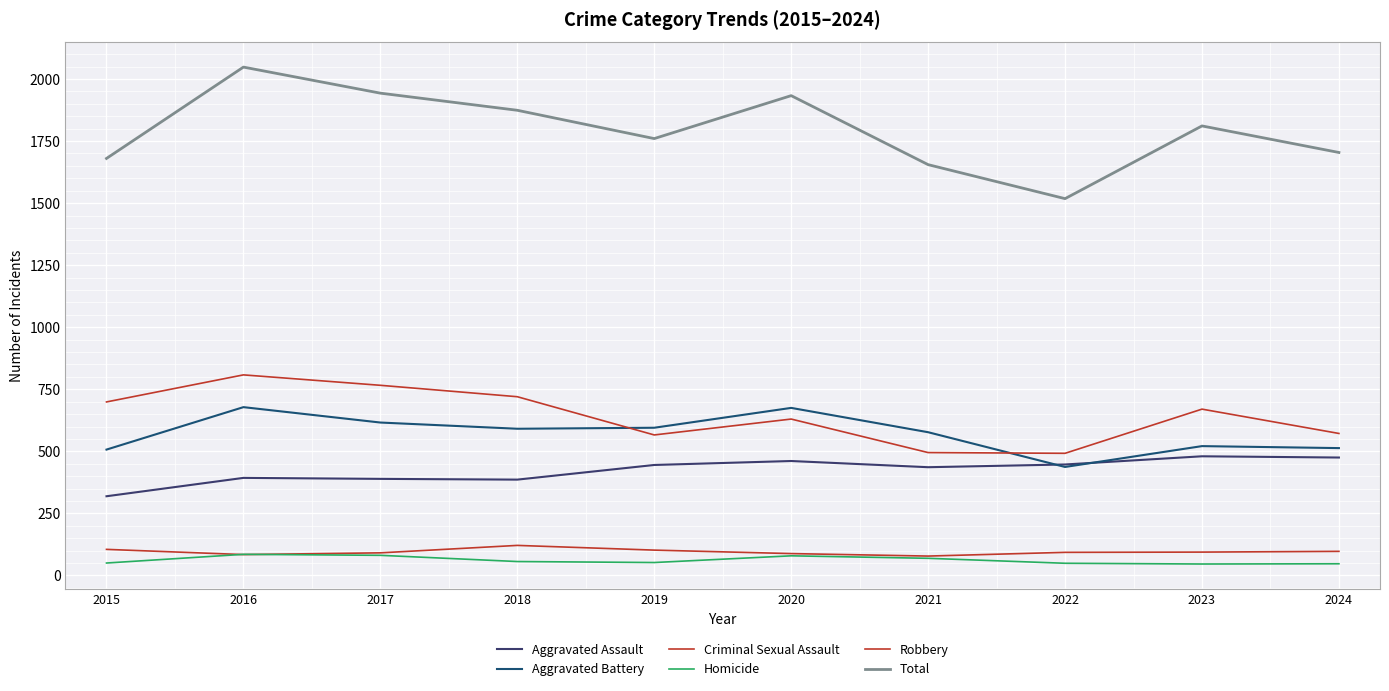

Which label corresponds to the smallest value in the chart?

2023